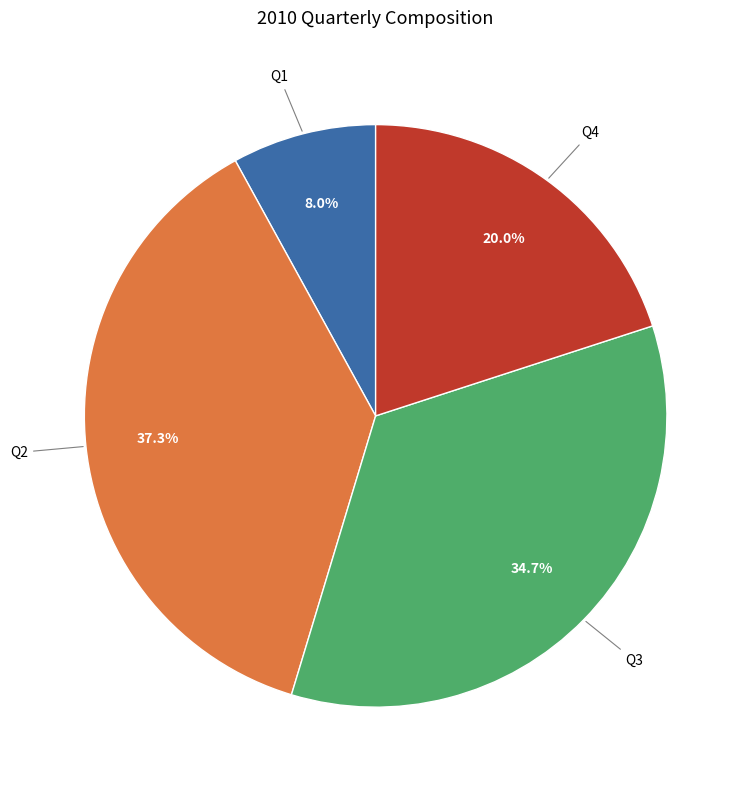

Is there a majority slice in this chart?

No